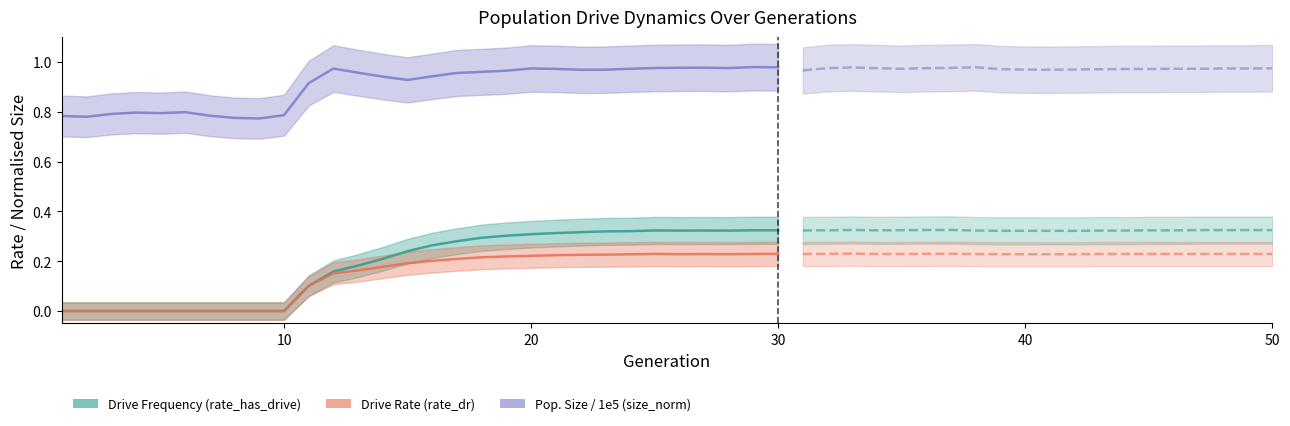

Is the value of Pop. Size / 1e5 (size_norm) at 22 greater than the value of Drive Frequency (rate_has_drive) at 21?

Yes